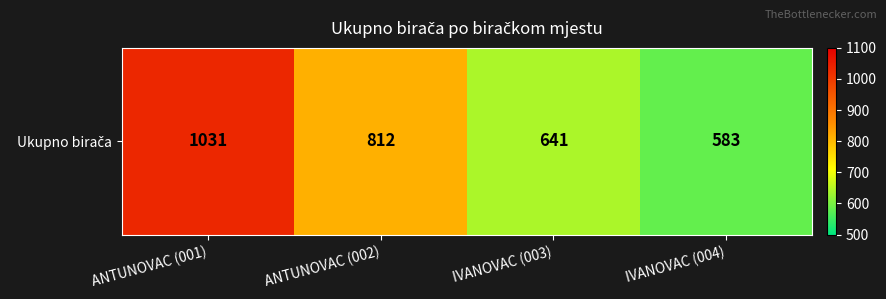

What is the difference between the values at ANTUNOVAC (002) and IVANOVAC (003)?

171